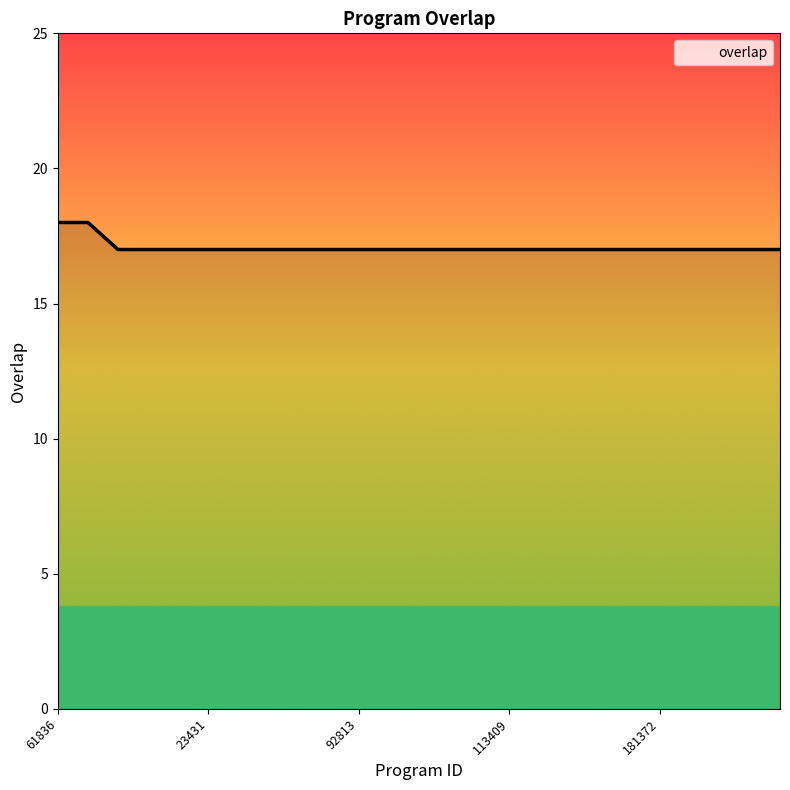

Reading left to right, transcribe all the data shown in this chart.

18	18	17	17	17	17	17	17	17	17	17	17	17	17	17	17	17	17	17	17	17	17	17	17	17